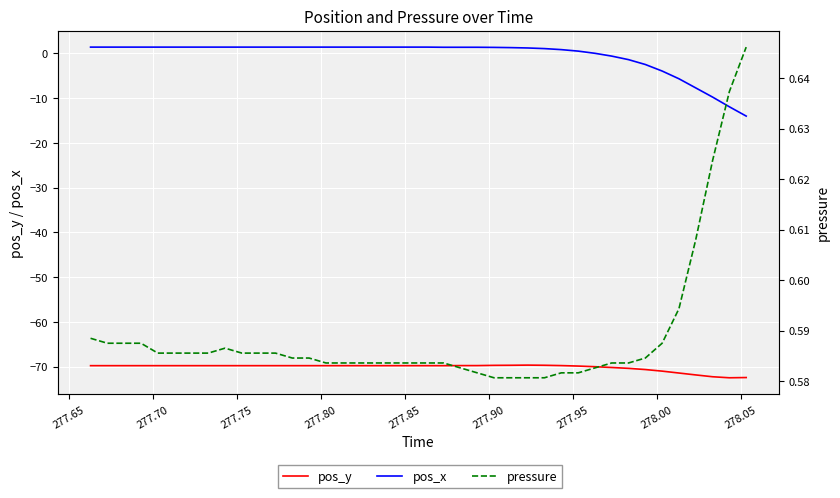

True or false: pos_x has a value of 1.4 at 277.85.

True